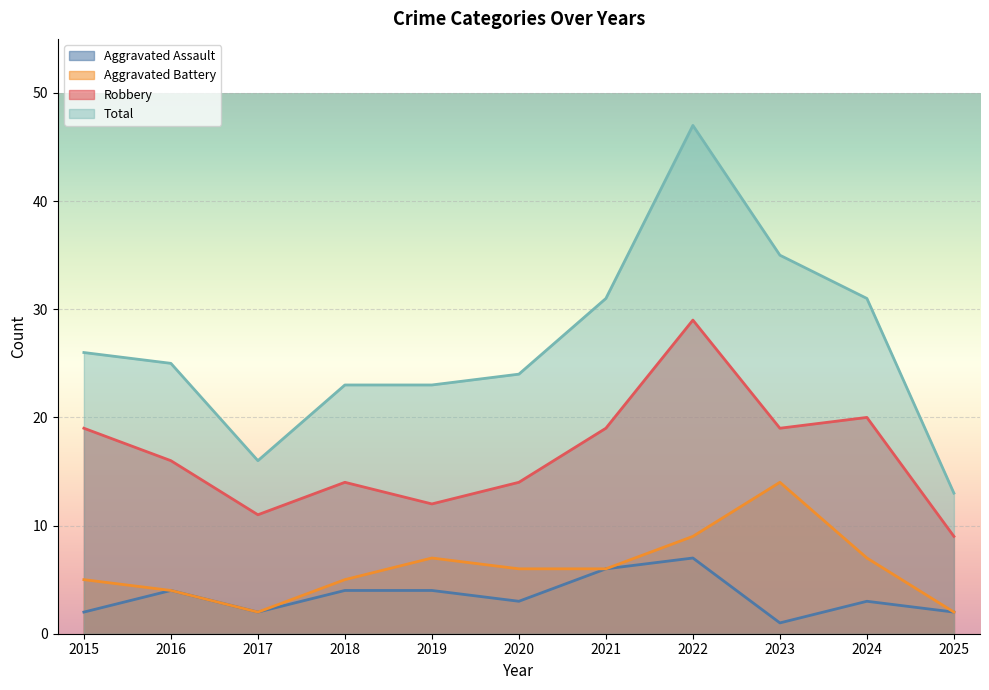

True or false: Aggravated Assault and Aggravated Battery intersect in this chart.

False